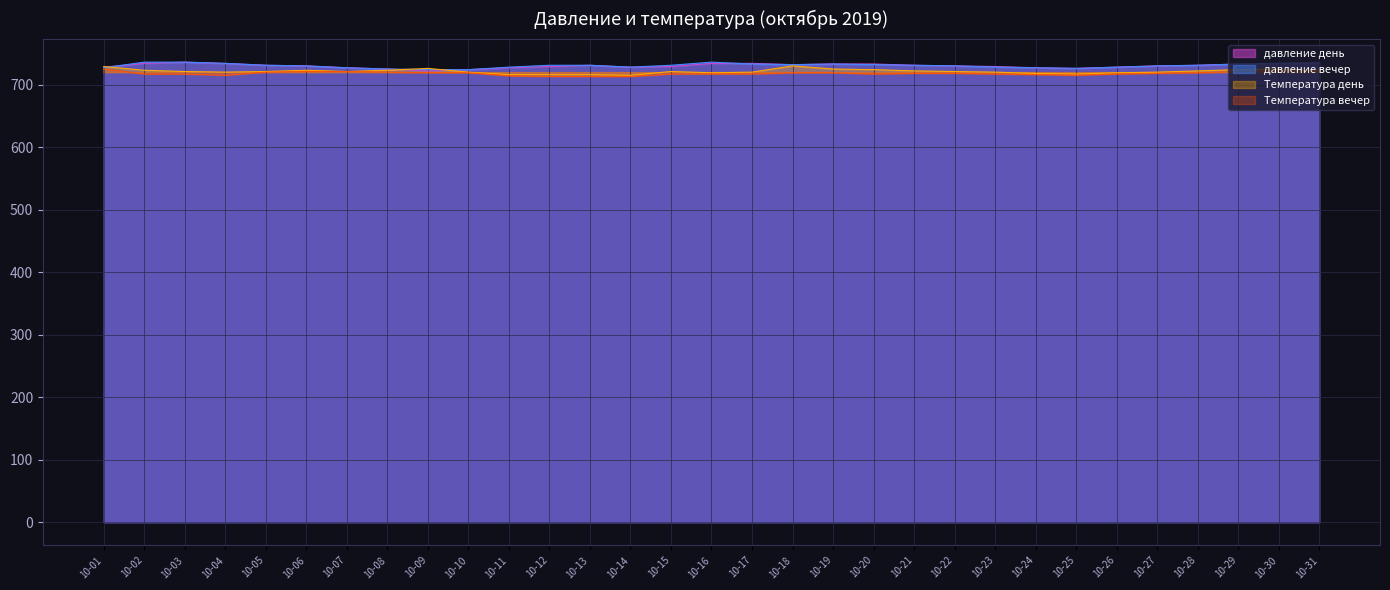

Where is Температура день nearest to the value 722?

10-21